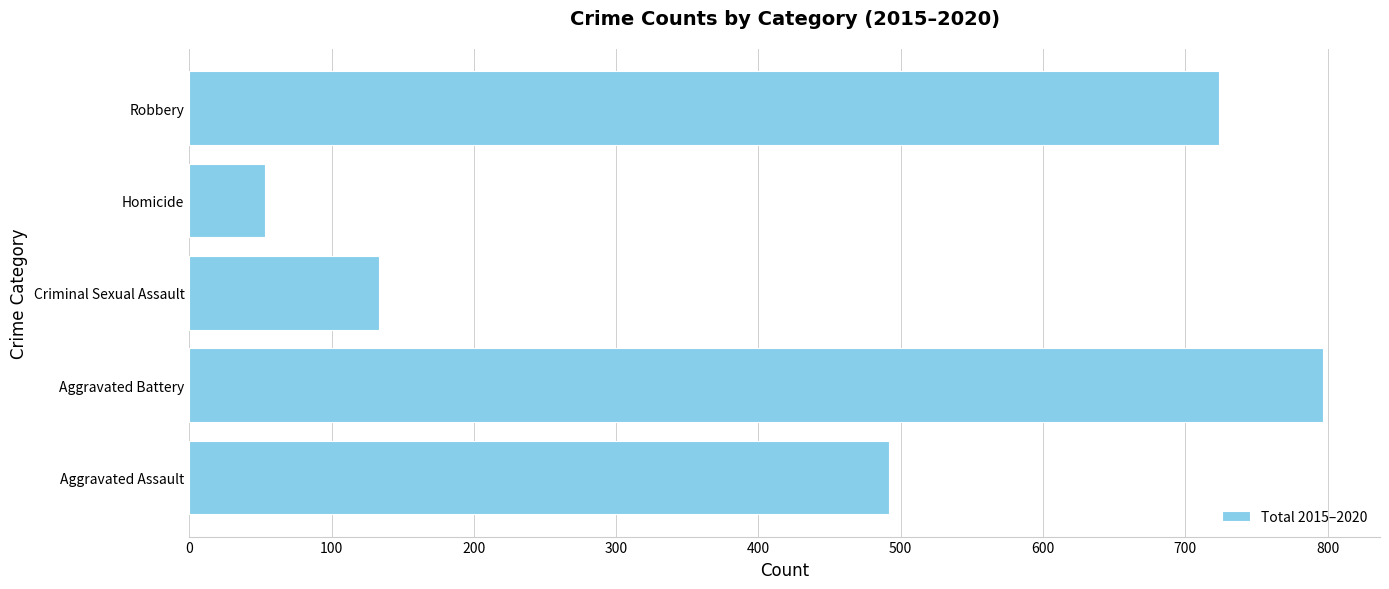

The value at Criminal Sexual Assault is 74. True or false?

False